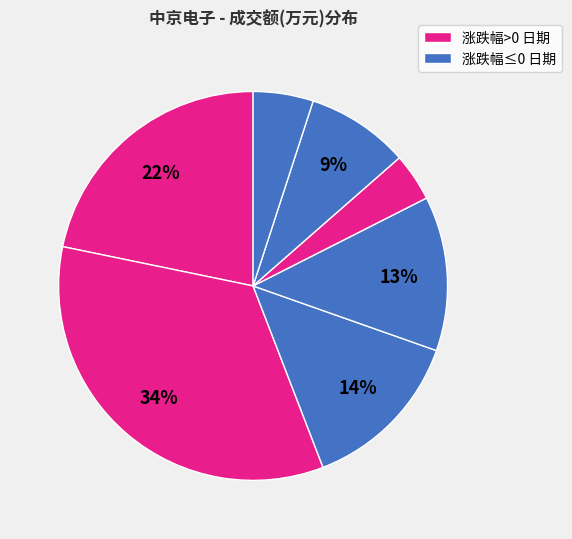

Count the number of slices in the pie.

7